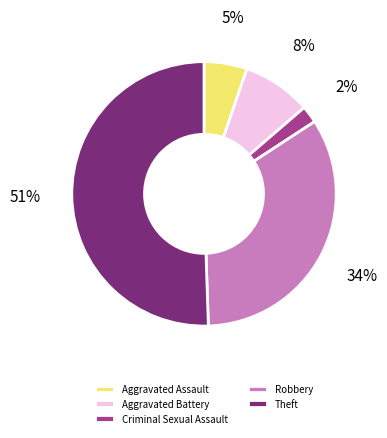

Is the sum of Aggravated Assault and Robbery greater than half?

No